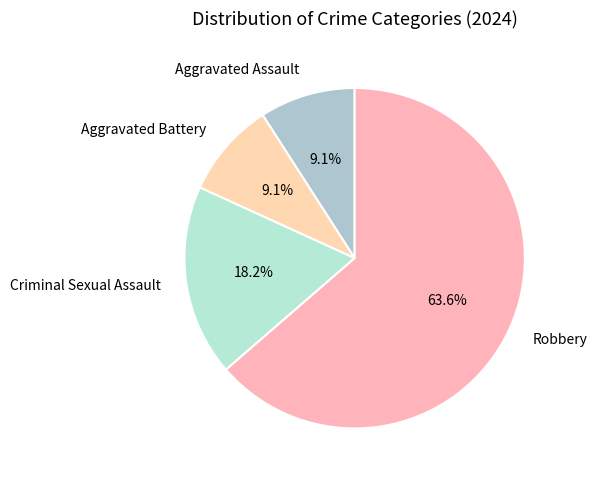

What is the majority slice?

Robbery